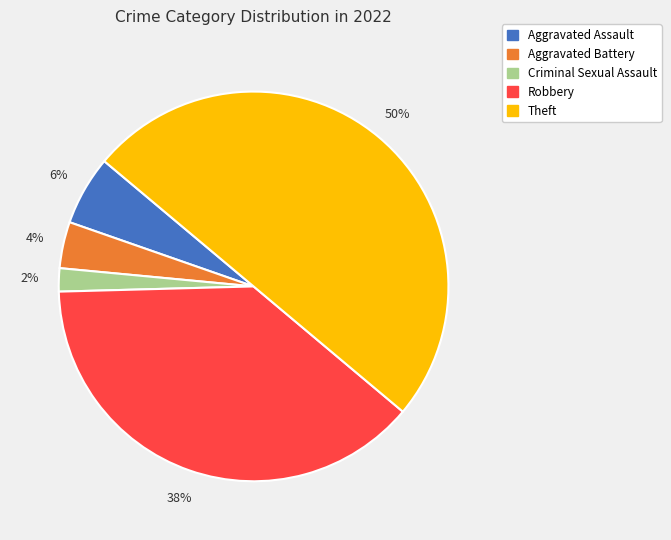

To the nearest percent, what is the average slice percentage?

20%